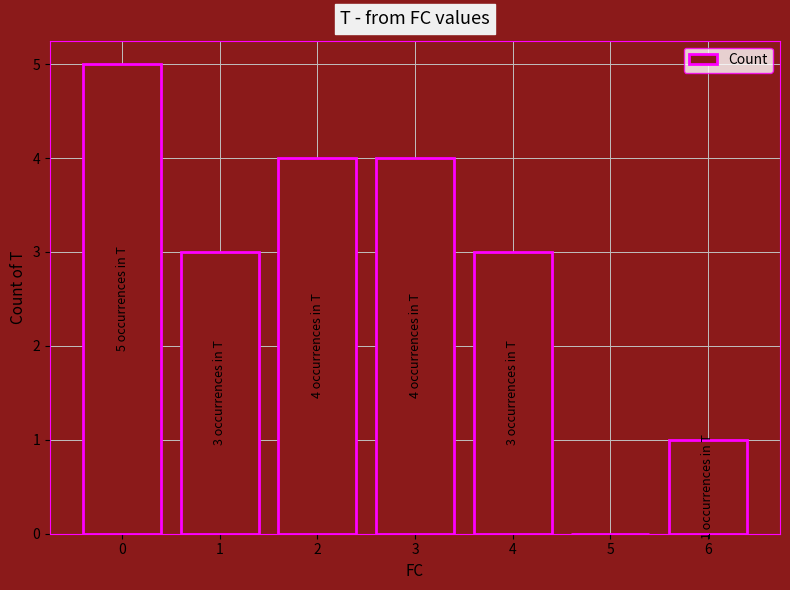

What is the sum of all values?

20